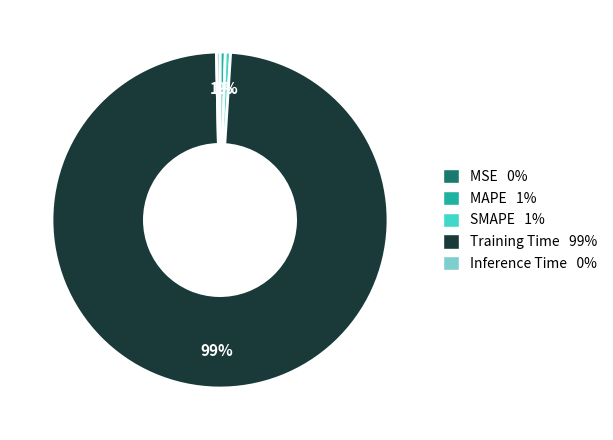

To the nearest percent, what is the combined percentage of Training Time 99% and SMAPE 1%?

99%